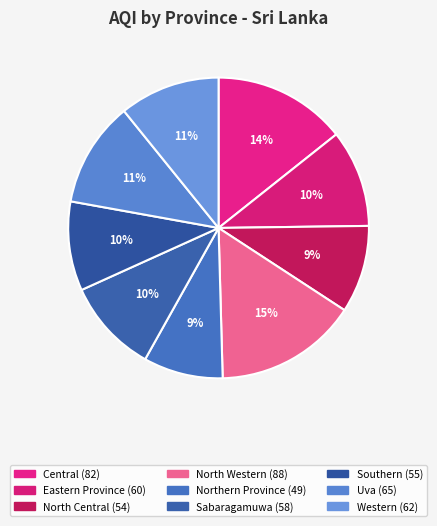

Does any single category account for the majority?

No